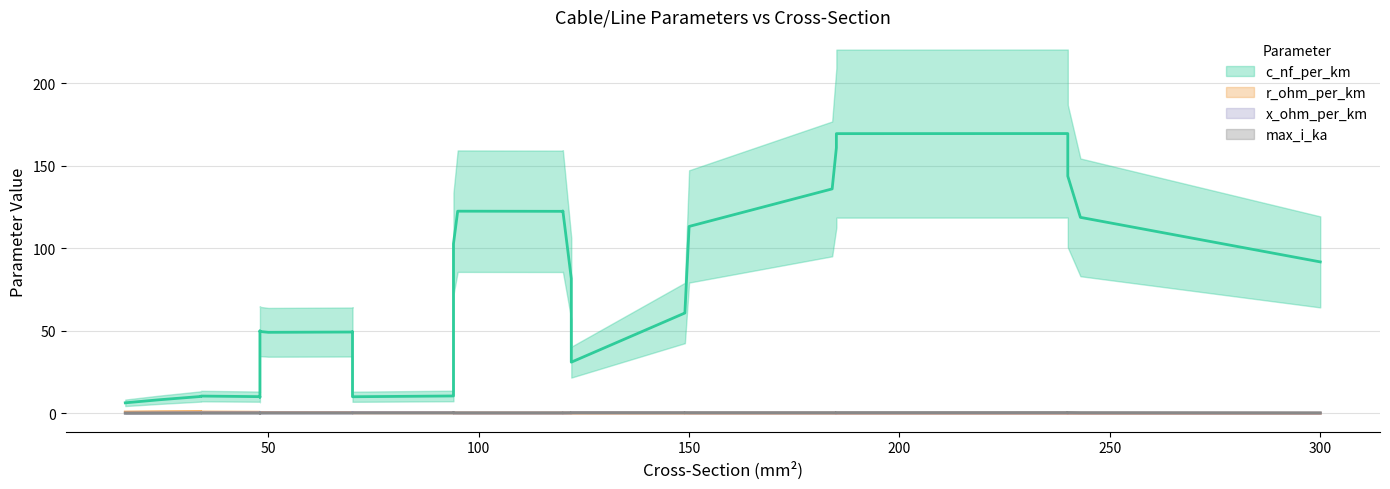

What value does the r_ohm_per_km series have at 94?

0.3